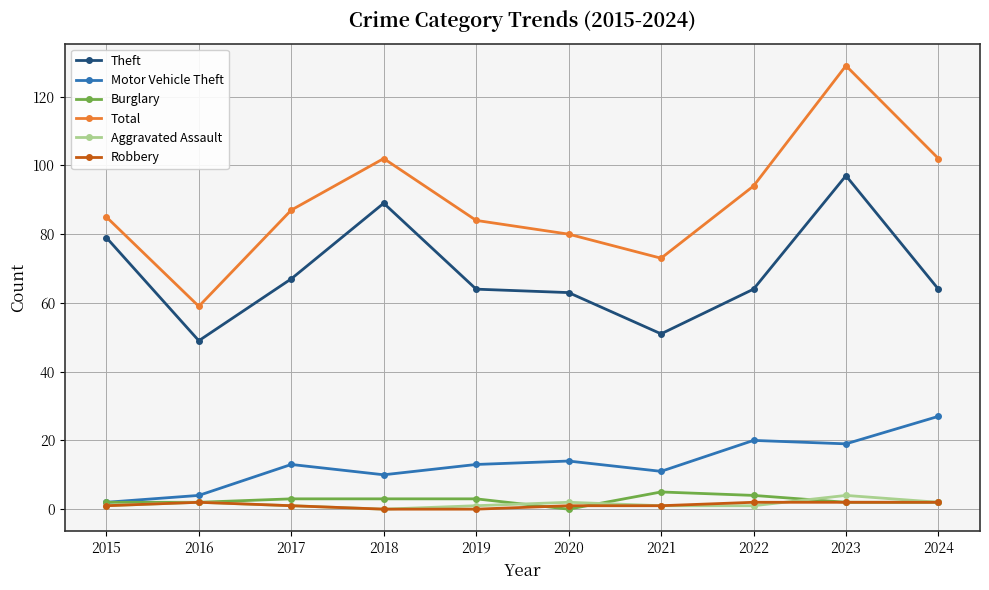

What is the total value across all series at 2021?

142